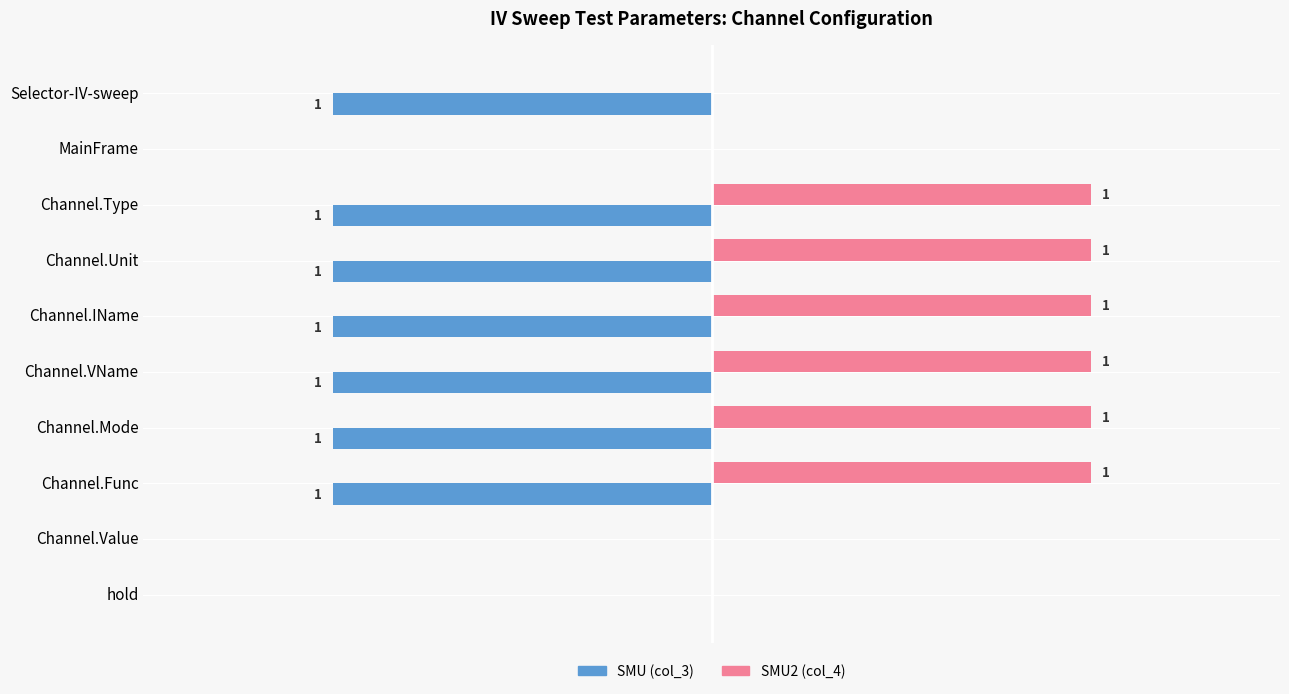

What are all the series names shown in the legend?

SMU (col_3), SMU2 (col_4)